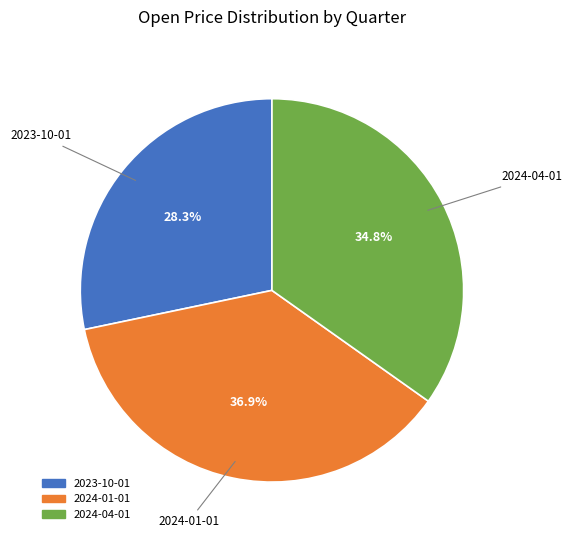

How many slices are in this pie chart?

3